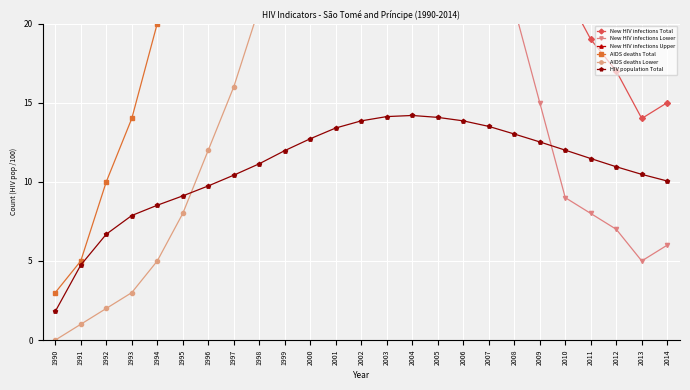

At which label does New HIV infections Lower reach its minimum?

2013